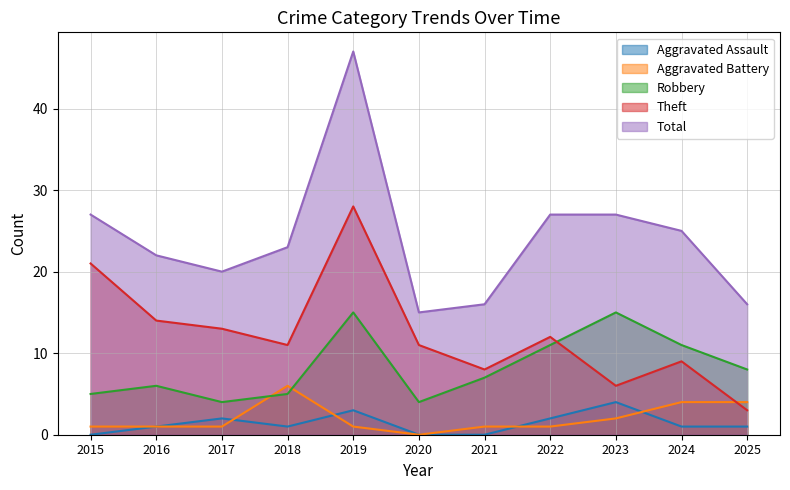

The Aggravated Battery series shows 2 at 2023. True or false?

True